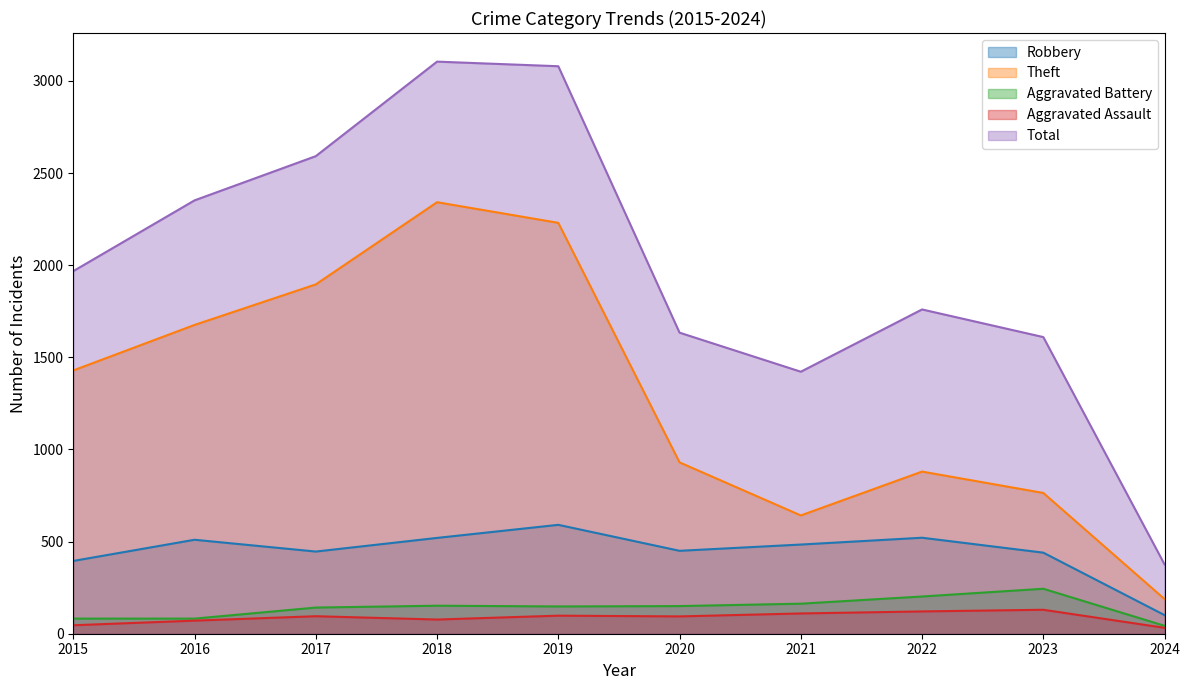

At 2022, list the series in order from smallest to largest.

Aggravated Assault, Aggravated Battery, Robbery, Theft, Total